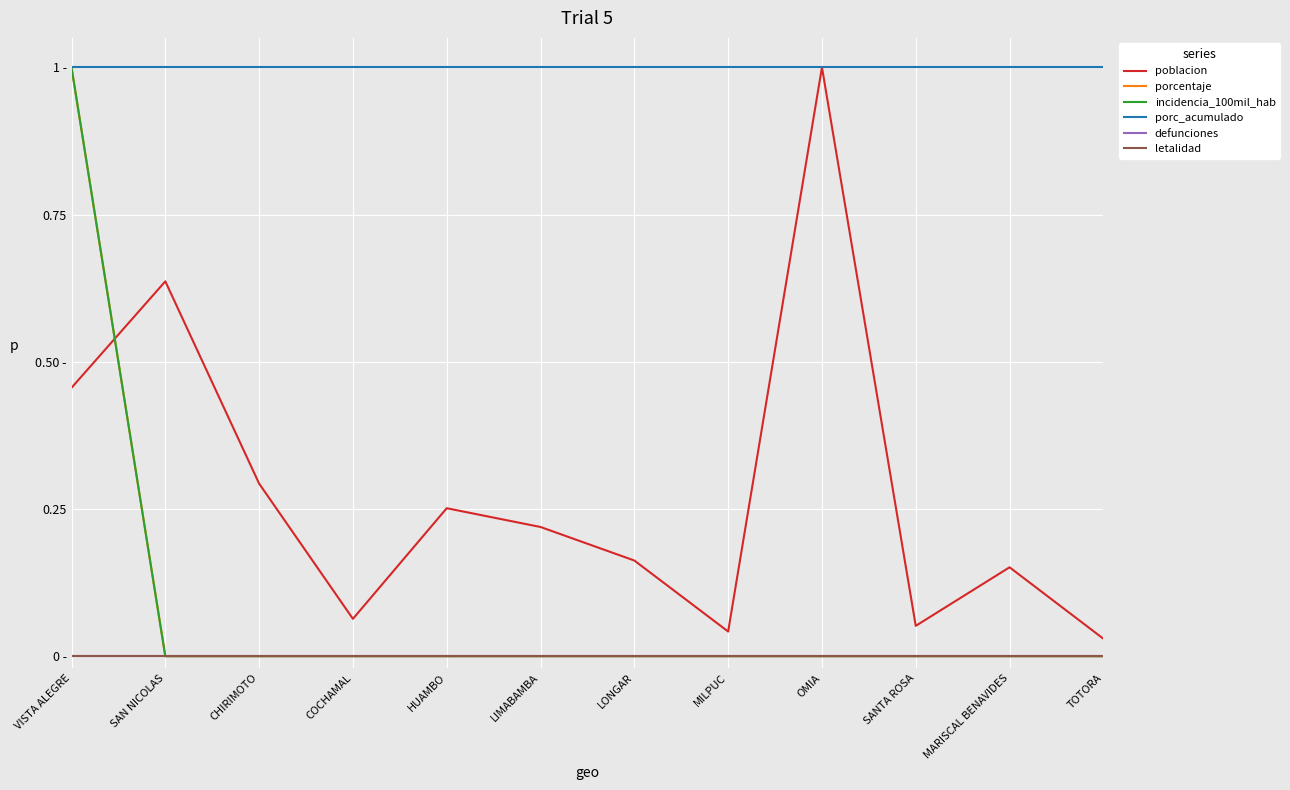

Does the chart have visible grid lines?

Yes